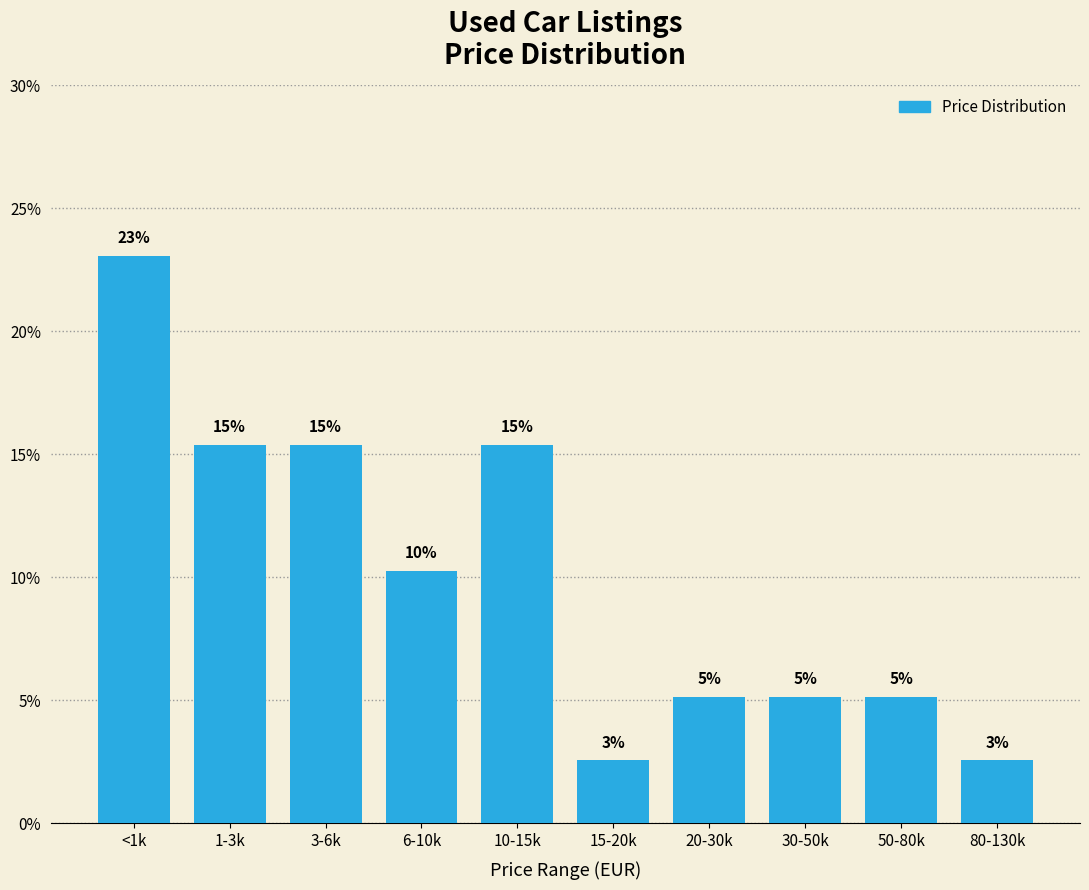

How many bars are there in total?

10